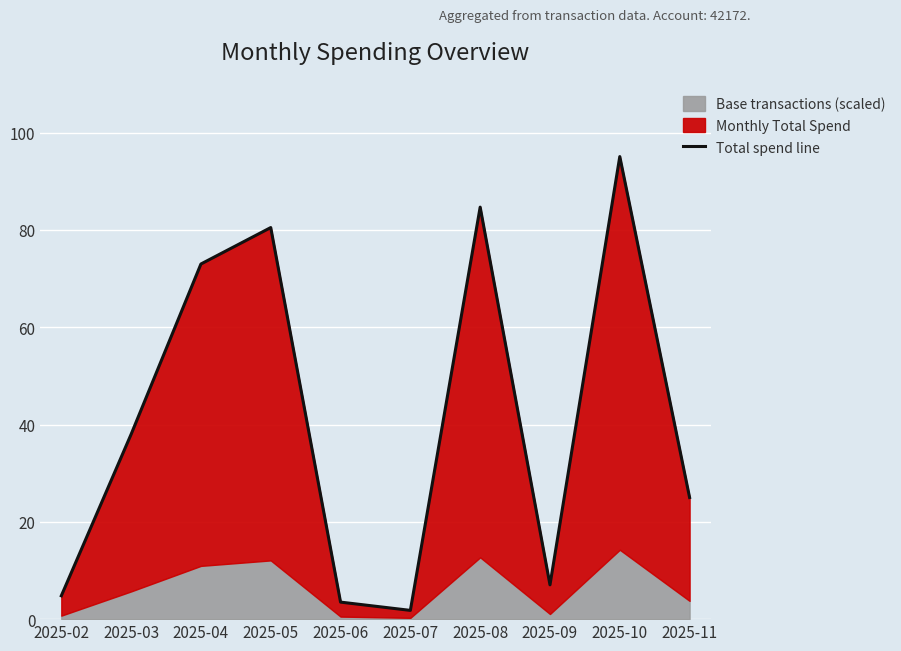

How many points are higher than both their immediate neighbors (excluding endpoints)?

3